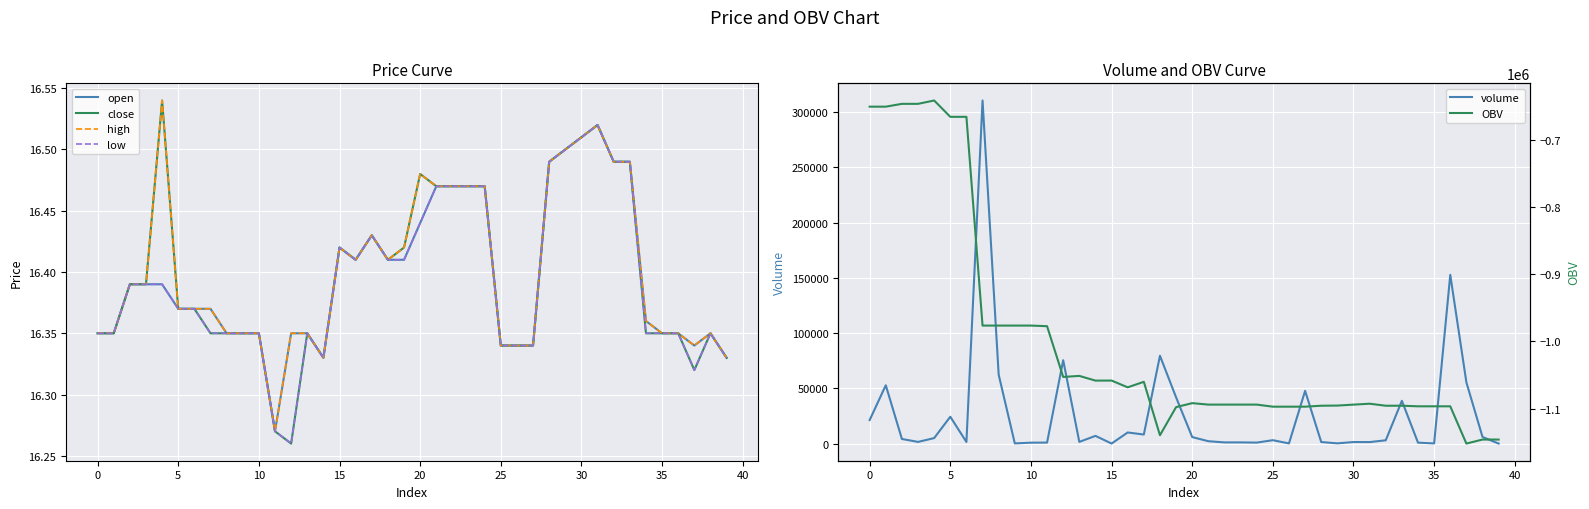

What is the average value of the low series?

16.4